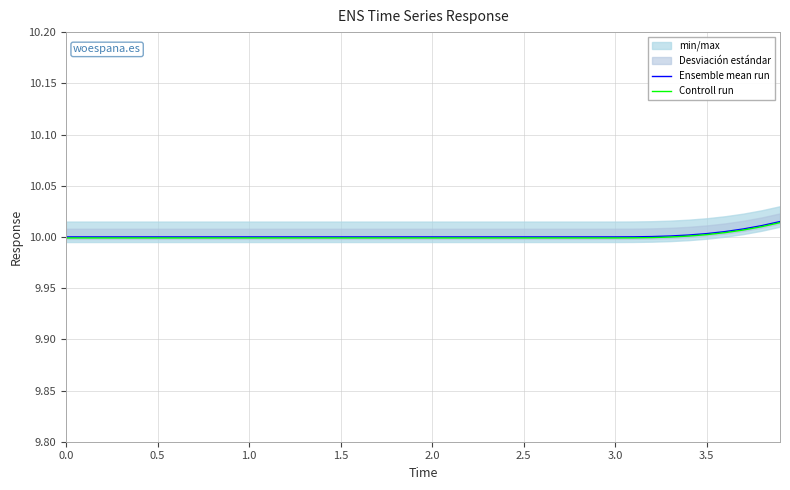

True or false: Ensemble mean run and Controll run cross at least once.

False